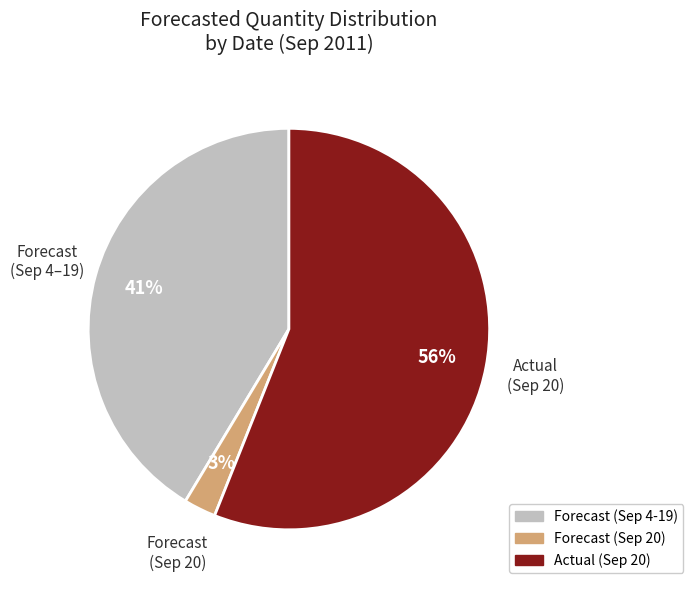

To the nearest percent, what is the difference between the largest and smallest slice percentages?

53%